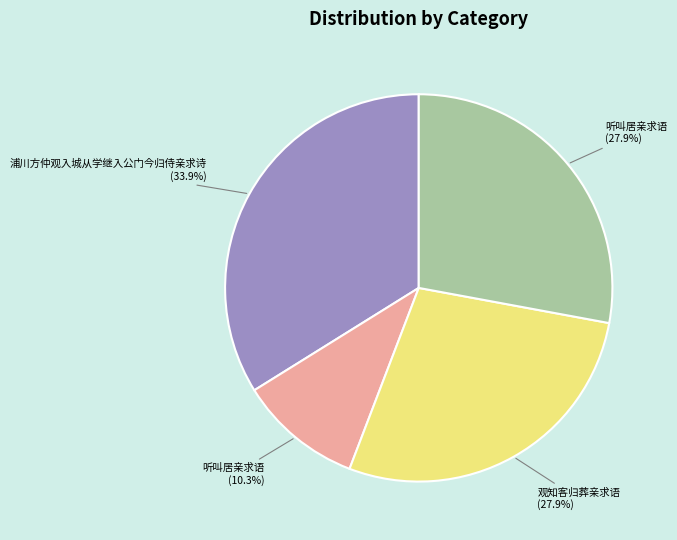

Does any single category account for the majority?

No